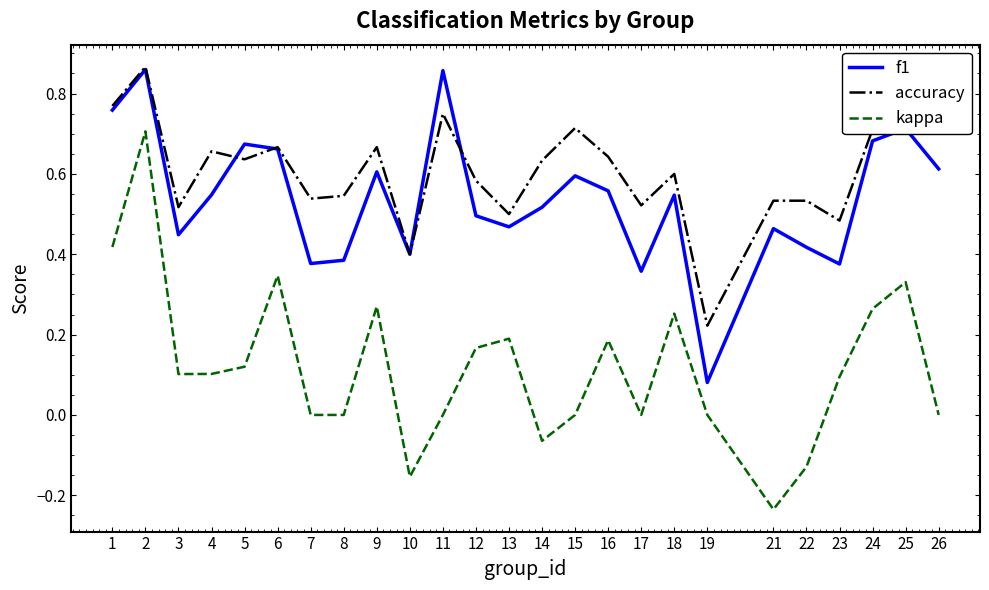

Which series has the widest spread of values?

kappa